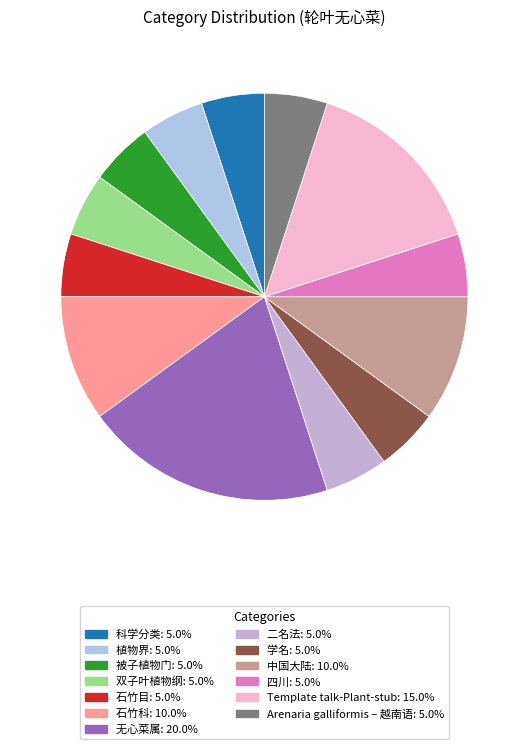

What is the largest slice in the pie chart?

无心菜属